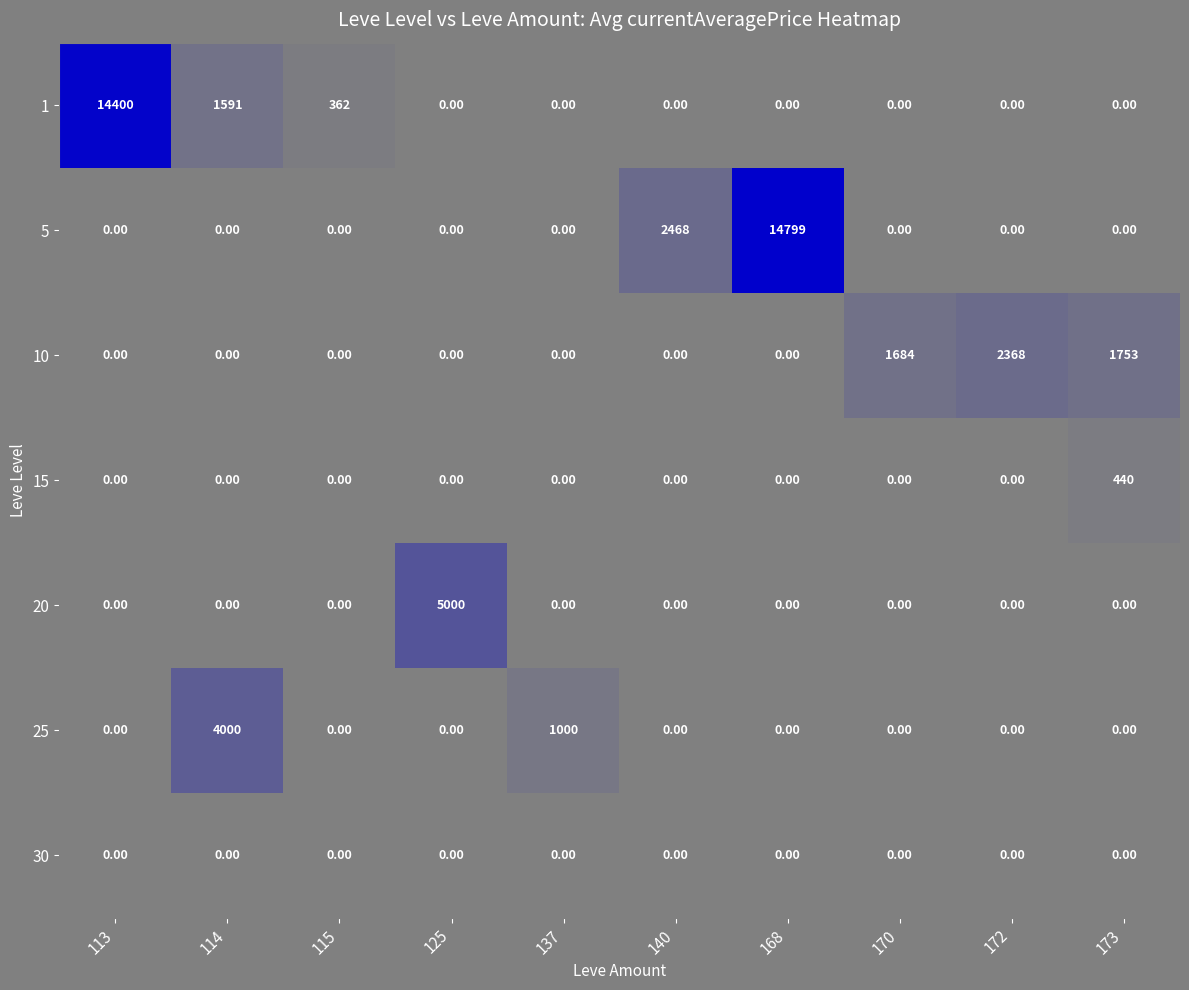

Which series has the widest spread of values?

5